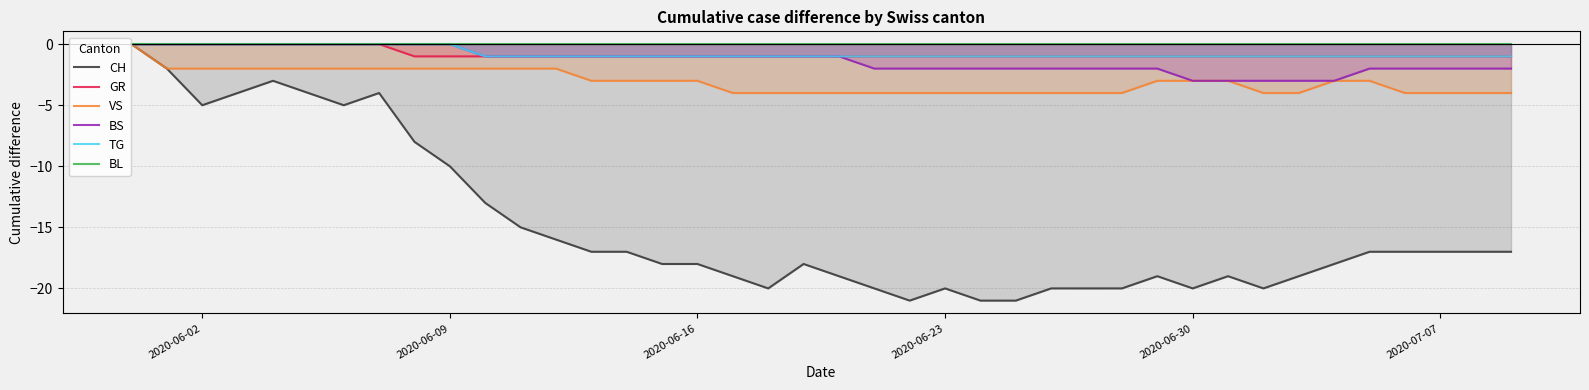

At how many categories does at least one series exceed -12?

40